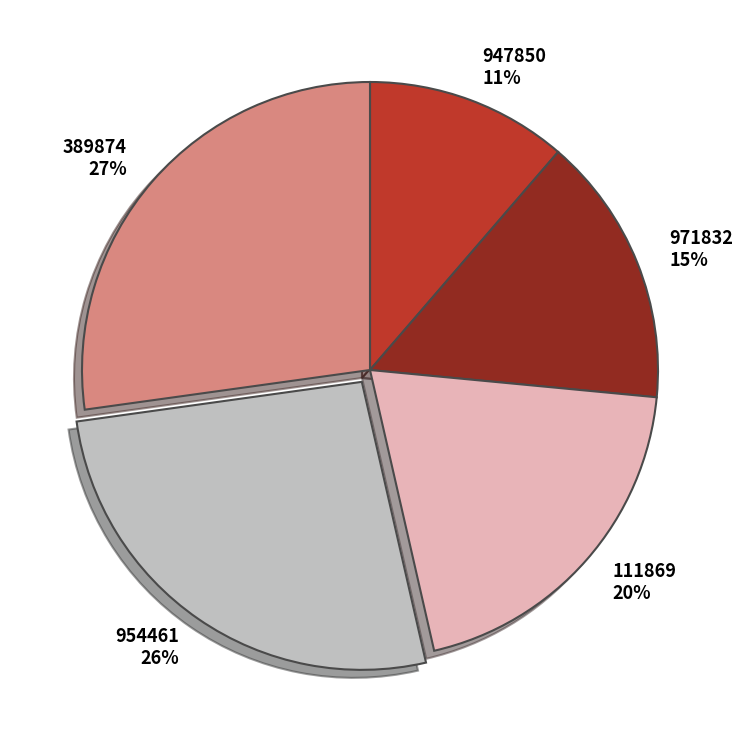

To the nearest percent, what percentage of the pie is 111869?

20%